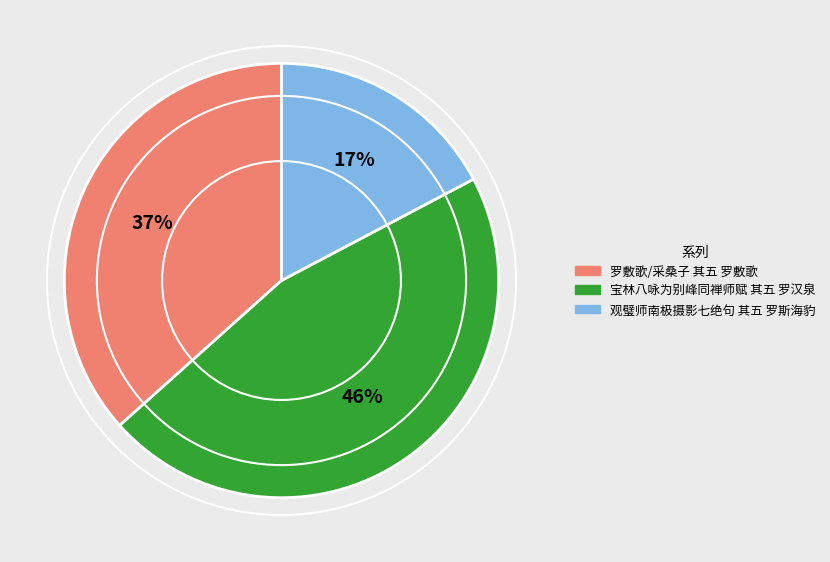

To the nearest percent, what percentage of the pie is 宝林八咏为别峰同禅师赋 其五 罗汉泉?

46%